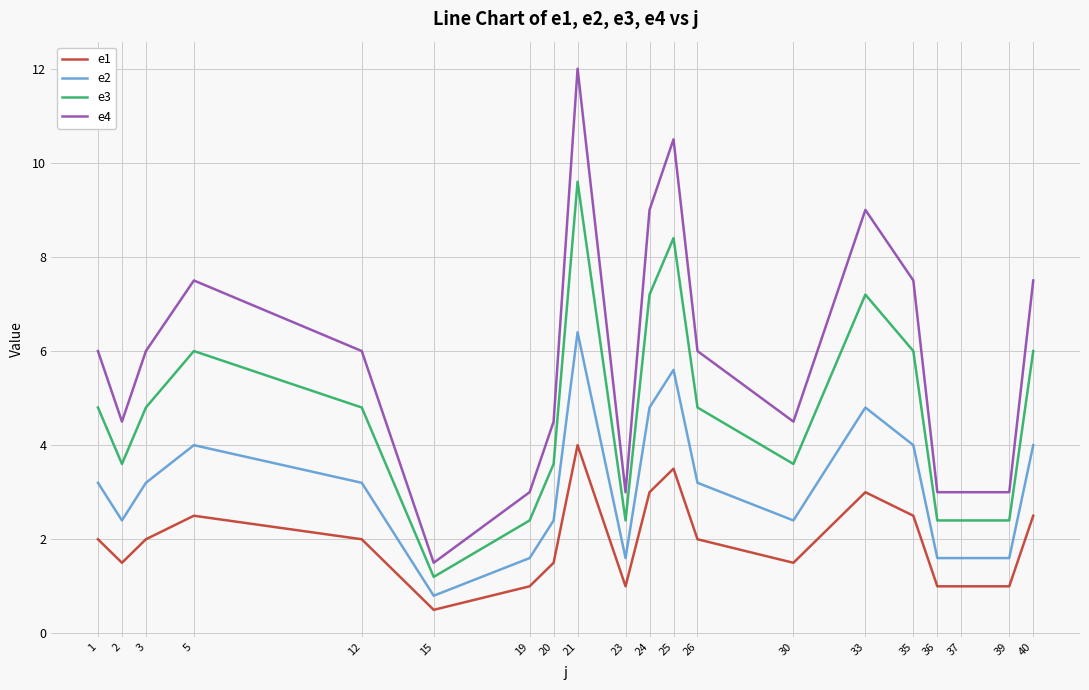

Reading left to right, extract all data points from this chart.

e1: 1=2.0	2=1.5	3=2.0	5=2.5	12=2.0	15=0.5	19=1.0	20=1.5	21=4.0	23=1.0	24=3.0	25=3.5	26=2.0	30=1.5	33=3.0	35=2.5	36=1.0	37=1.0	39=1.0	40=2.5
e2: 1=3.2	2=2.4	3=3.2	5=4.0	12=3.2	15=0.8	19=1.6	20=2.4	21=6.4	23=1.6	24=4.8	25=5.6	26=3.2	30=2.4	33=4.8	35=4.0	36=1.6	37=1.6	39=1.6	40=4.0
e3: 1=4.8	2=3.6	3=4.8	5=6.0	12=4.8	15=1.2	19=2.4	20=3.6	21=9.6	23=2.4	24=7.2	25=8.4	26=4.8	30=3.6	33=7.2	35=6.0	36=2.4	37=2.4	39=2.4	40=6.0
e4: 1=6.0	2=4.5	3=6.0	5=7.5	12=6.0	15=1.5	19=3.0	20=4.5	21=12.0	23=3.0	24=9.0	25=10.5	26=6.0	30=4.5	33=9.0	35=7.5	36=3.0	37=3.0	39=3.0	40=7.5